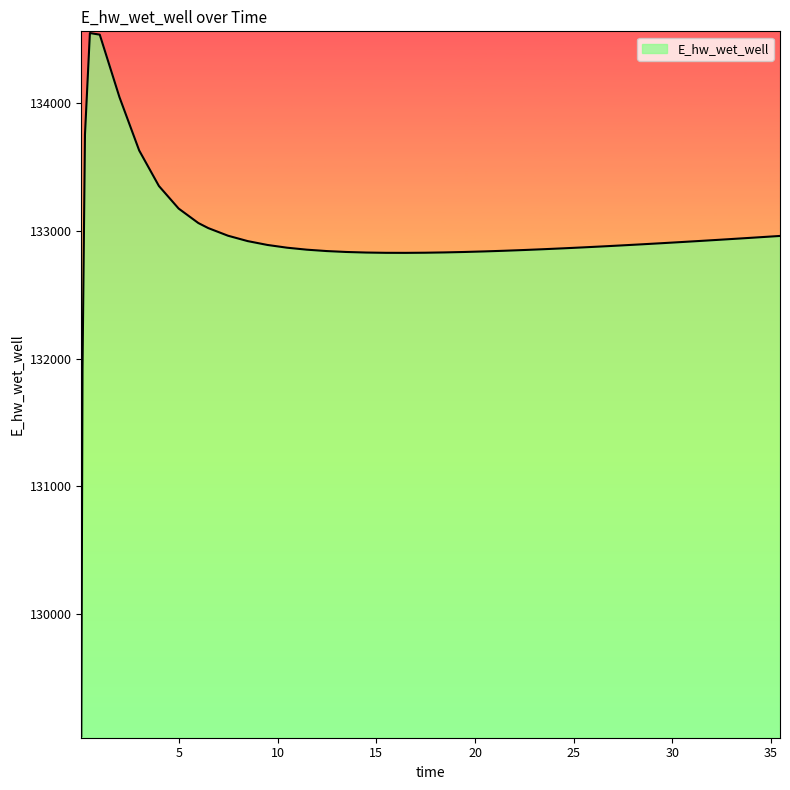

What is the maximum value shown in the chart?

134551.9